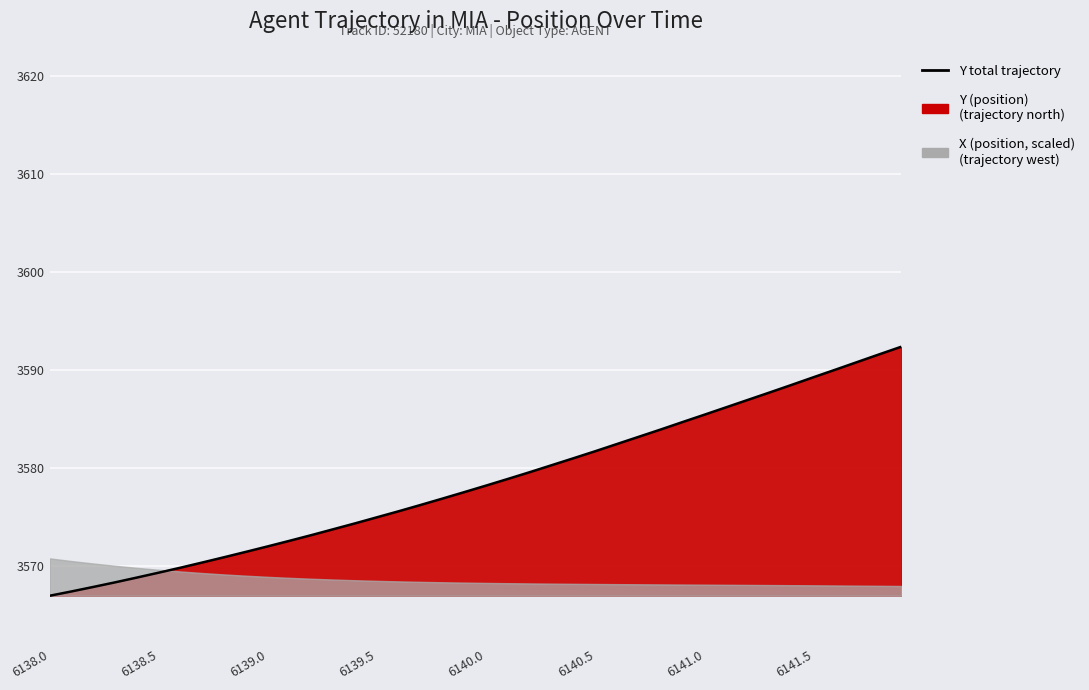

What is the value of the 10th point from the left?

3571.4